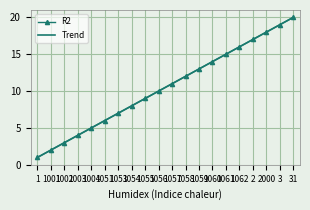

At how many categories does at least one series exceed 10?

11